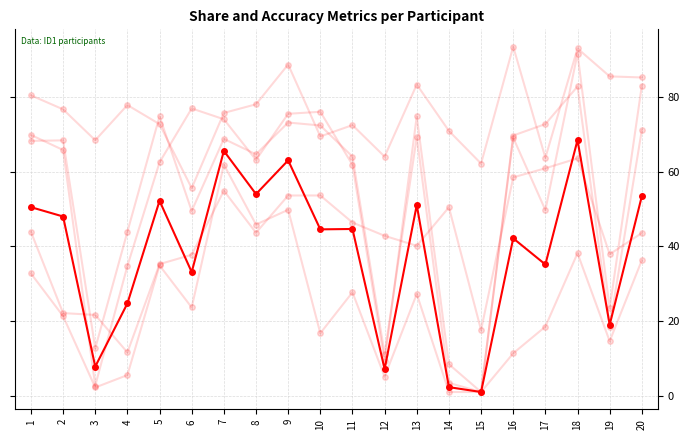

Reading right to left, extract all data points from this chart.

Share_New: 20=53.4	19=19.0	18=68.4	17=35.1	16=42.1	15=1.0	14=2.3	13=51.0	12=7.1	11=44.6	10=44.5	9=63.0	8=54.0	7=65.5	6=33.1	5=52.2	4=24.7	3=7.8	2=48.0	1=50.5
Sh_NewTrue: 20=83.0	19=23.4	18=91.6	17=49.7	16=69.1	15=1.0	14=3.4	13=69.2	12=11.2	11=64.0	10=72.3	9=73.1	8=64.6	7=68.8	6=49.5	5=74.8	4=43.9	3=12.7	2=68.3	1=68.2
Sh_RepTrue: 20=71.1	19=18.5	18=82.8	17=72.7	16=69.6	15=1.0	14=8.4	13=74.8	12=9.2	11=61.8	10=76.0	9=75.5	8=63.1	7=74.0	6=76.9	5=62.5	4=34.7	3=2.7	2=65.8	1=69.8
Sh_NewFalse: 20=36.3	19=14.6	18=38.1	17=18.5	16=11.4	15=1.0	14=1.0	13=27.2	12=5.1	11=27.7	10=16.7	9=49.8	8=45.8	7=61.9	6=23.6	5=34.9	4=5.5	3=2.2	2=21.3	1=32.7
Ac_RepFalse: 20=43.5	19=37.9	18=63.5	17=60.9	16=58.4	15=17.6	14=50.4	13=40.1	12=42.8	11=46.4	10=53.6	9=53.6	8=43.6	7=54.9	6=37.7	5=35.2	4=11.6	3=21.6	2=22.1	1=43.9
Ac_NewTrue: 20=85.2	19=85.5	18=92.9	17=63.7	16=93.4	15=62.1	14=70.9	13=83.3	12=64.0	11=72.4	10=69.4	9=88.7	8=78.0	7=75.7	6=55.5	5=72.7	4=77.8	3=68.4	2=76.7	1=80.4